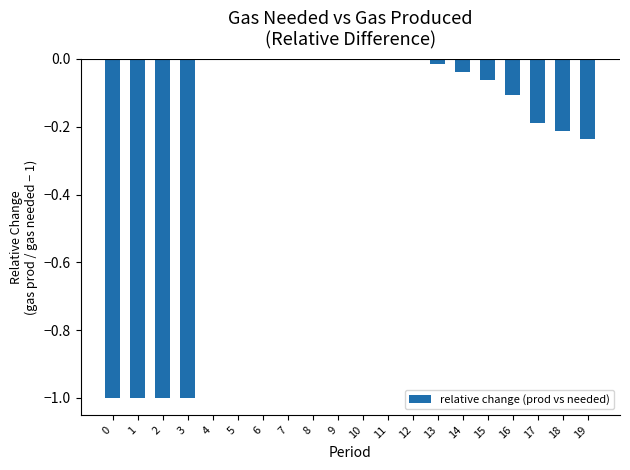

What is the sum of the values at 8 and 1?

-1.0